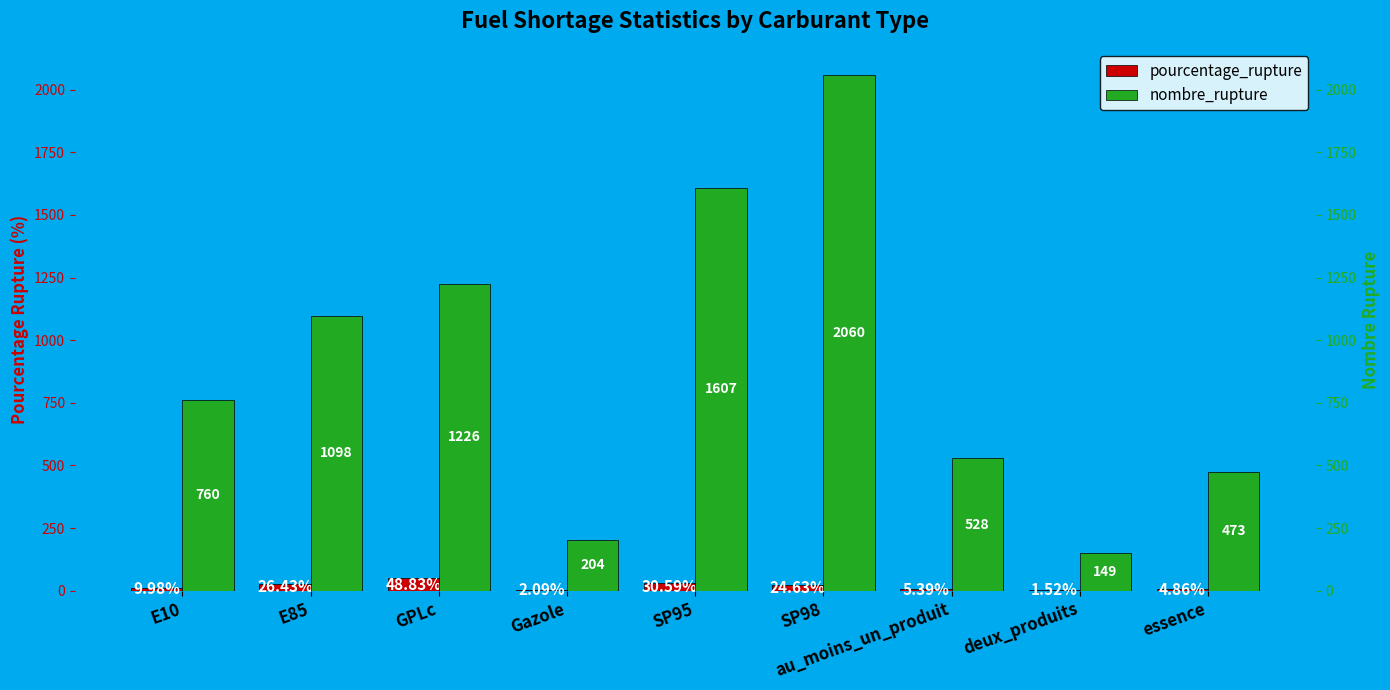

List the series in order of their peak value, highest first.

nombre_rupture, pourcentage_rupture